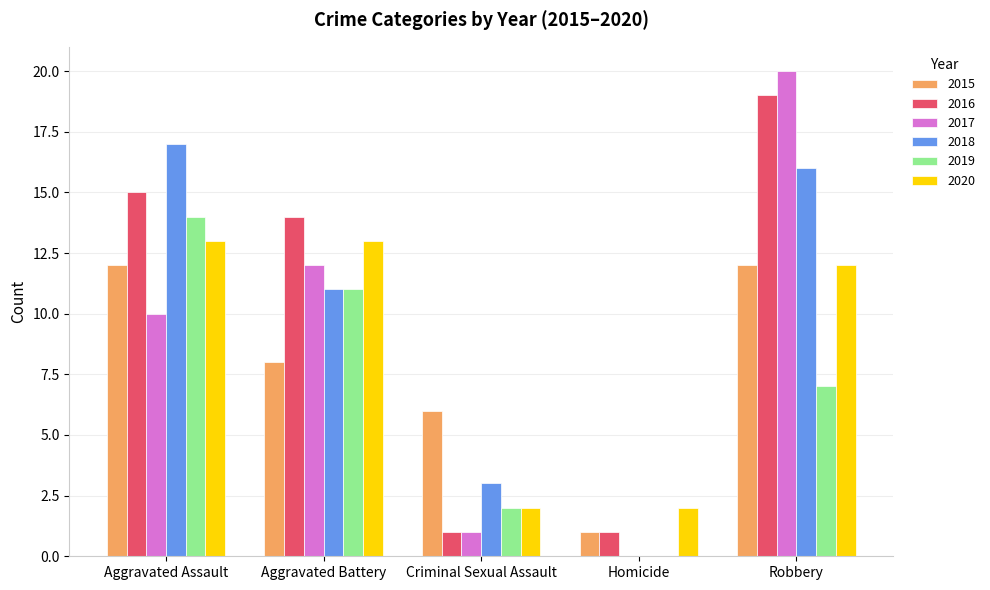

What is the total value across all series at Aggravated Assault?

81